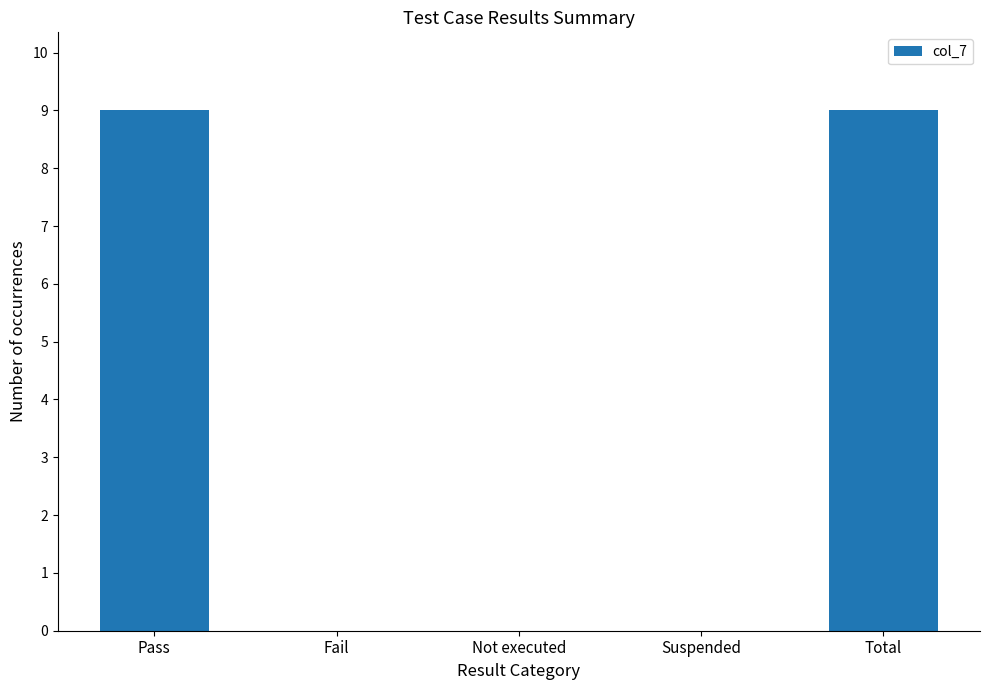

What is the sum of the values at Not executed and Pass?

9